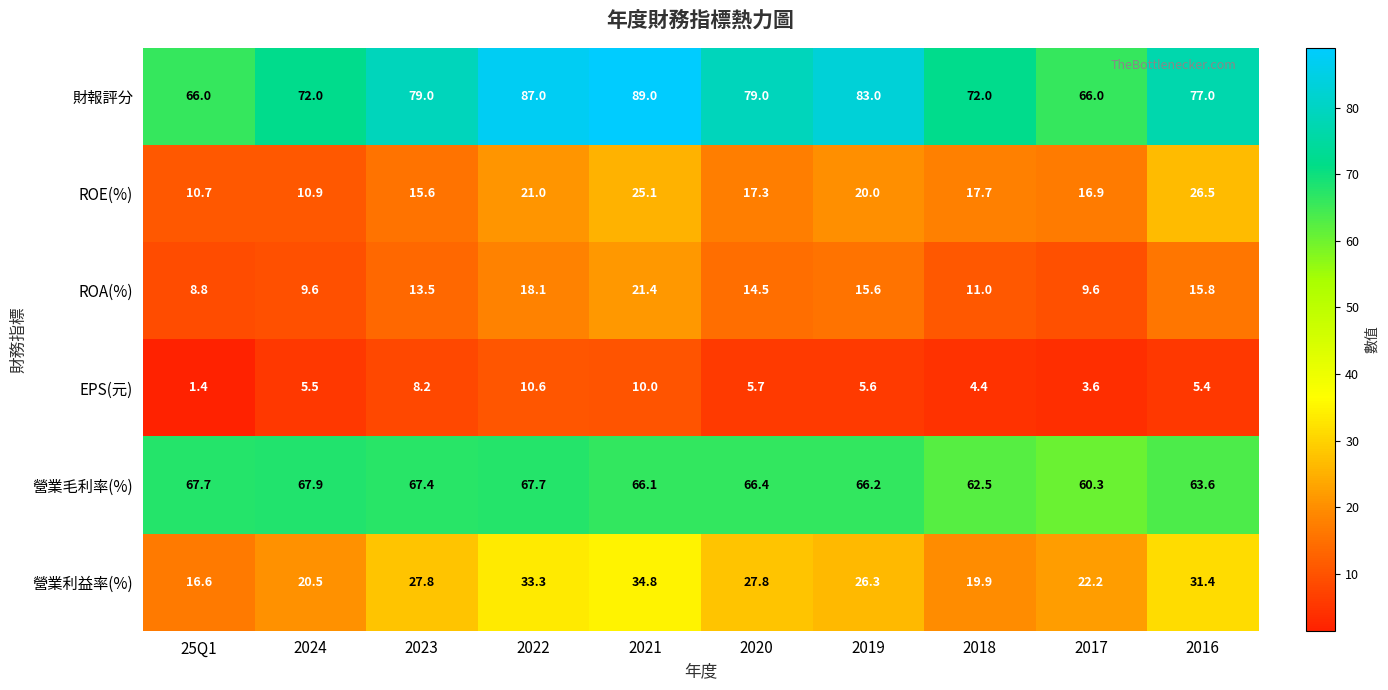

At how many categories does at least one series exceed 76?

6